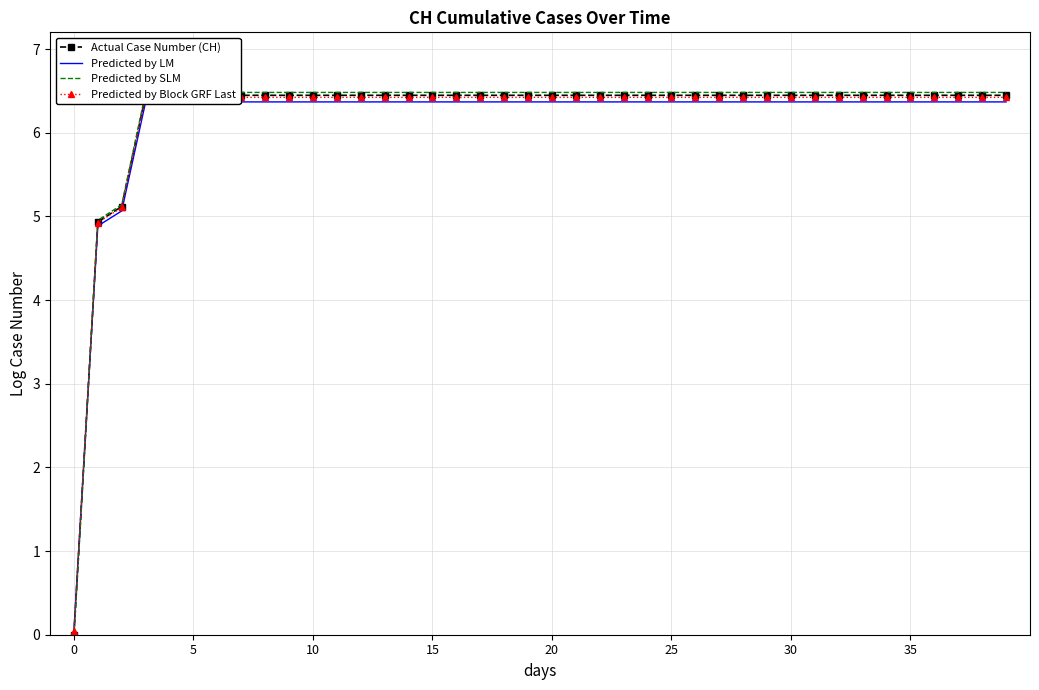

What is the total value across all series at 0?

0.1